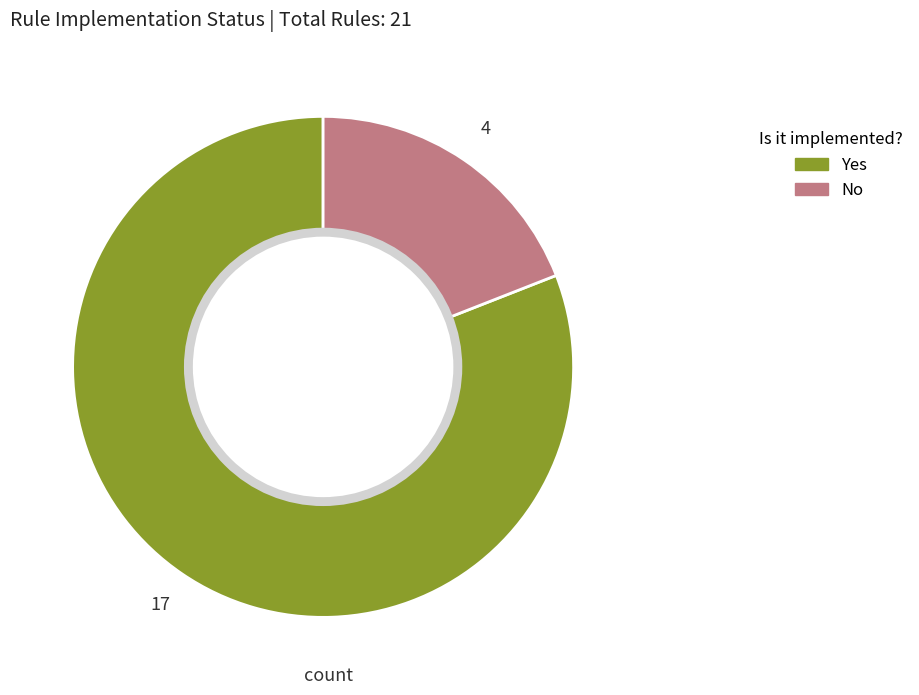

Combined, do No and Yes account for over 50%?

Yes